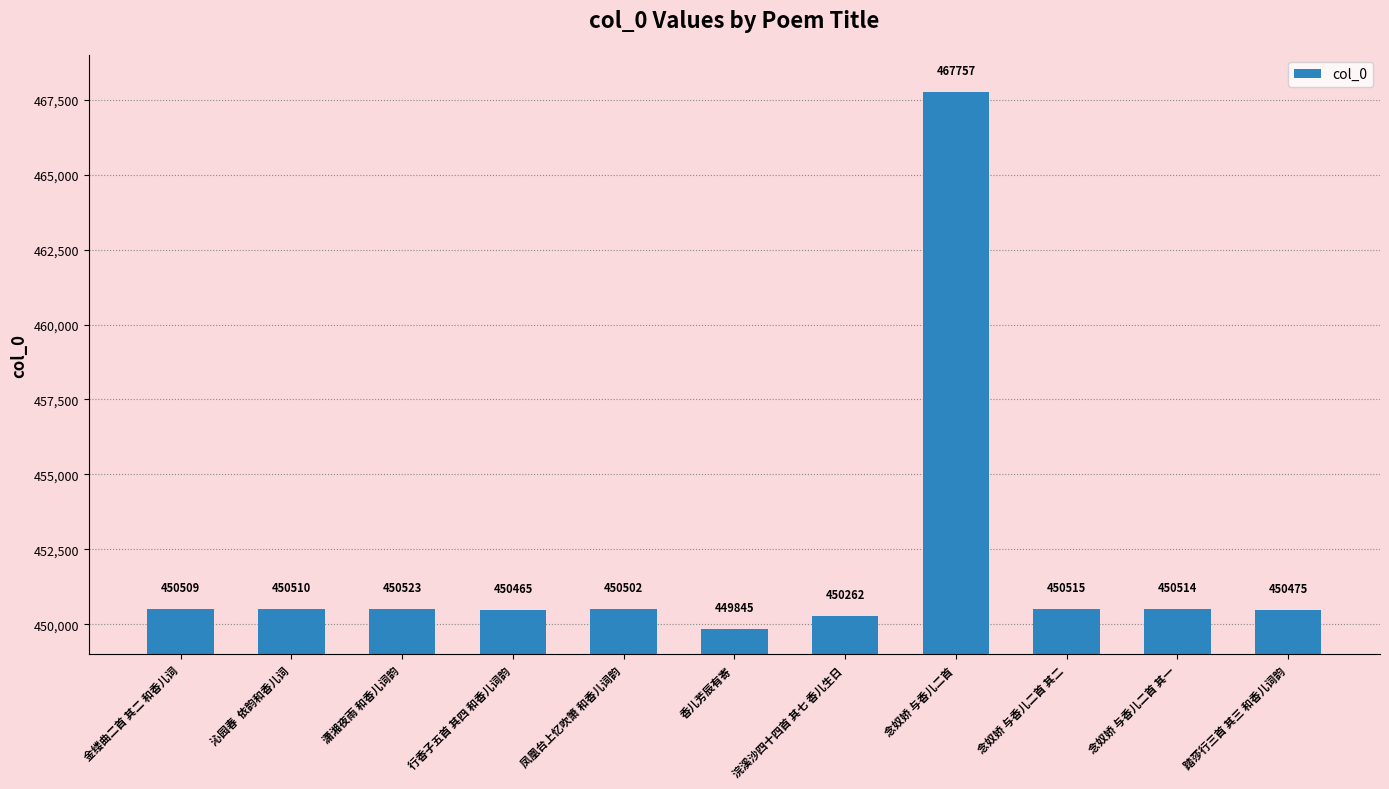

How many values are below 450509?

5